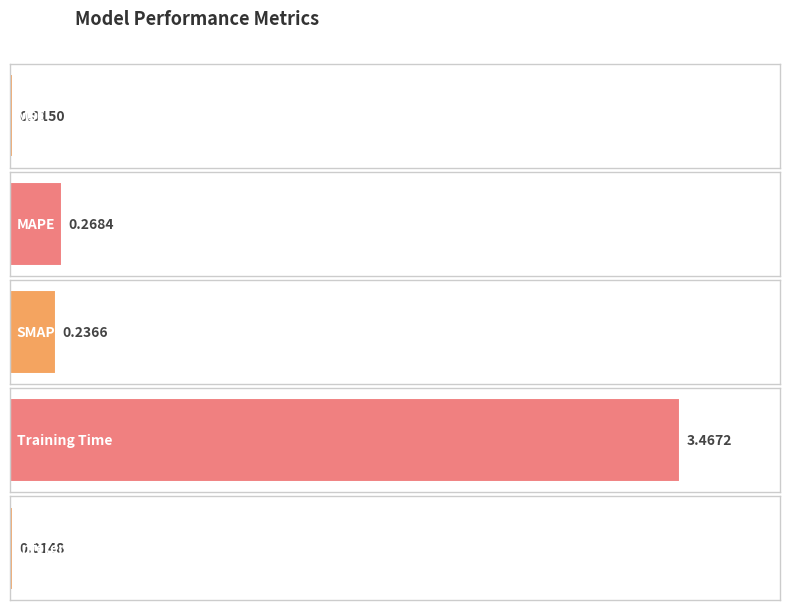

Does the chart contain stacked bars?

No